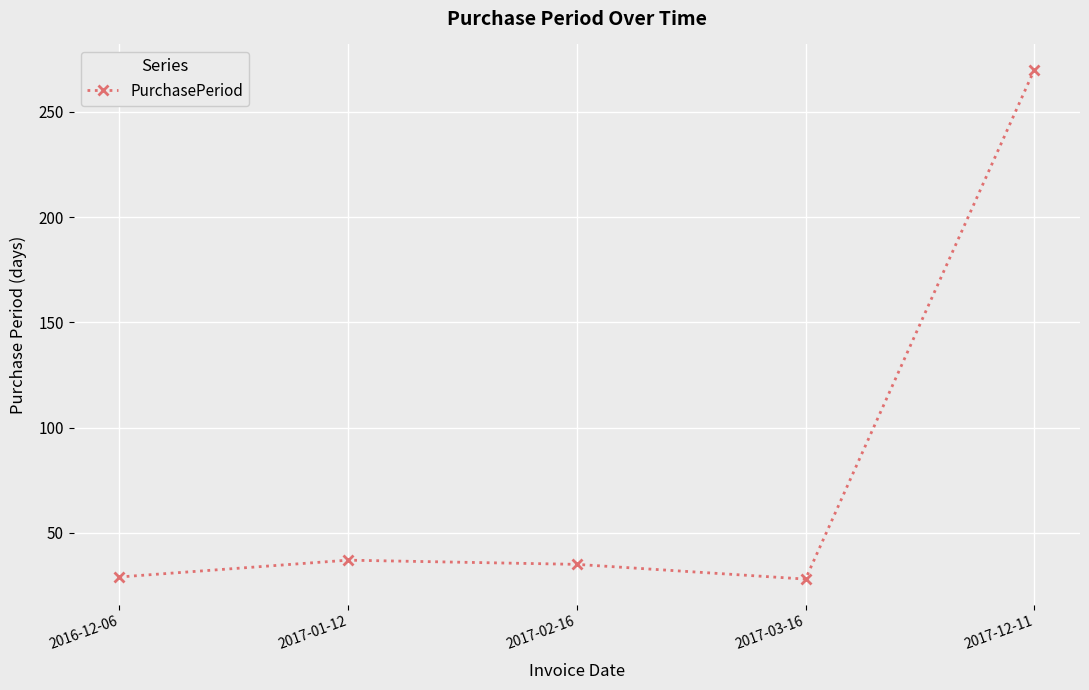

What is the change in value from 2017-03-16 to 2017-12-11?

+242